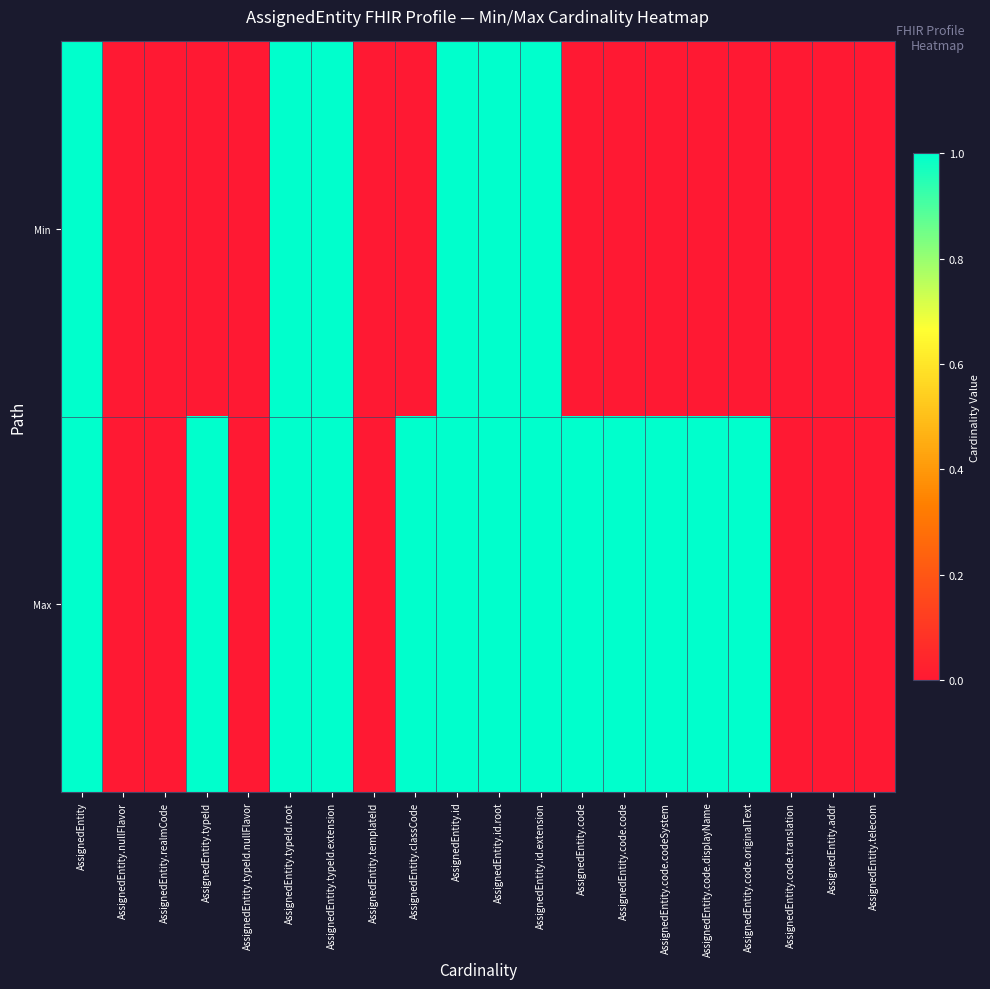

Which series changed the most between AssignedEntity.typeId.nullFlavor and AssignedEntity.id?

Min